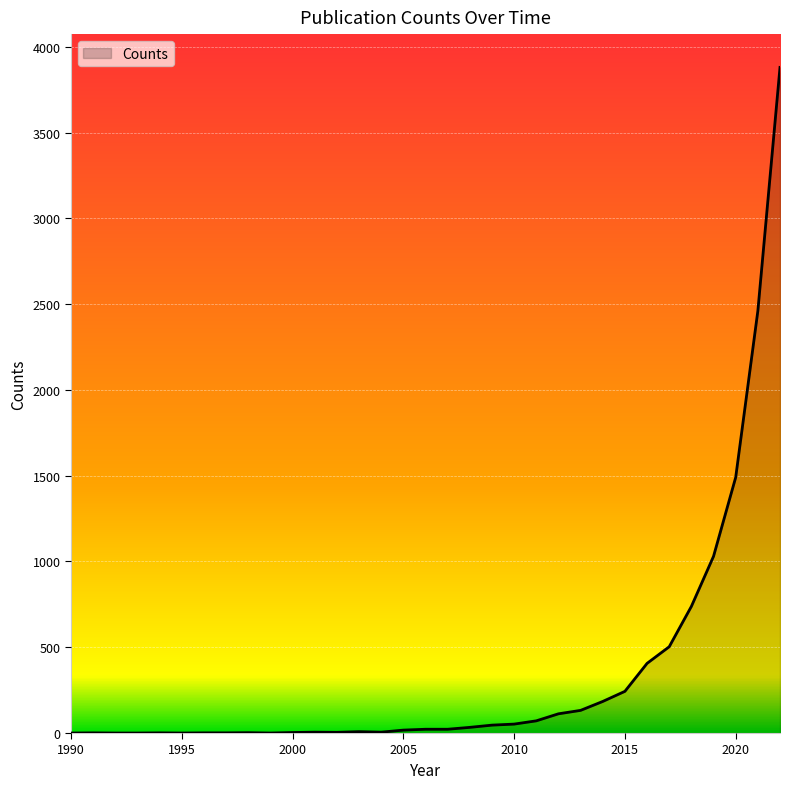

What is the average value?

348